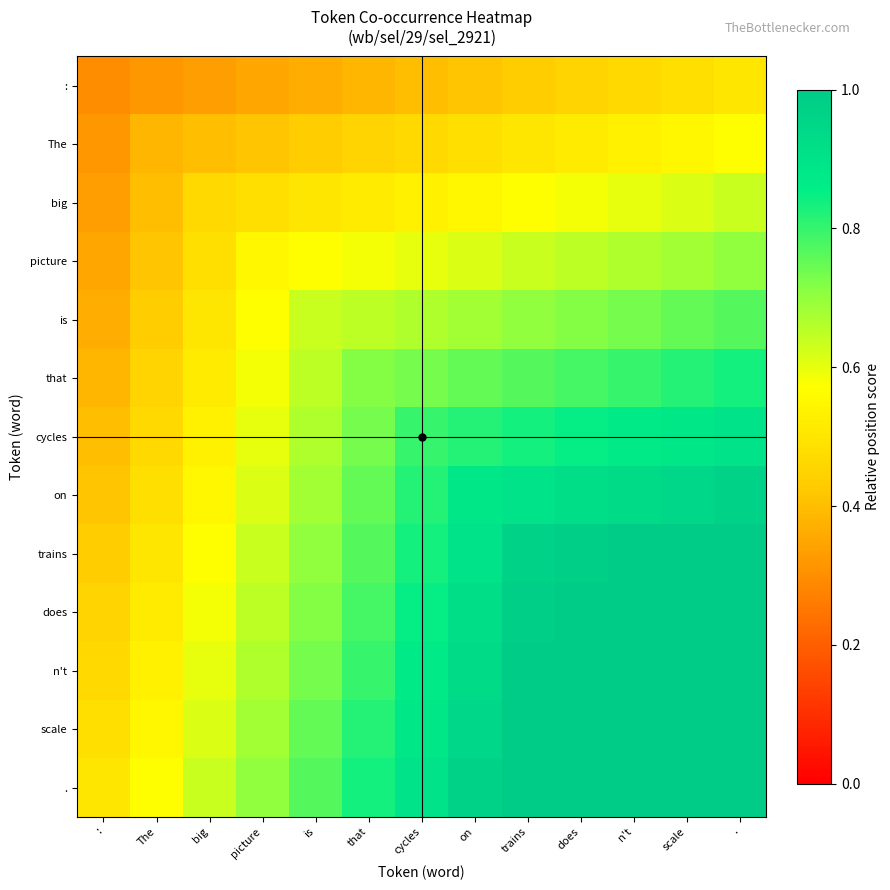

Reading left to right, what are all the values shown in this chart?

:: :=0.3	The=0.3	big=0.3	picture=0.3	is=0.4	that=0.4	cycles=0.4	on=0.4	trains=0.4	does=0.5	n't=0.5	scale=0.5	.=0.5
The: :=0.3	The=0.4	big=0.4	picture=0.4	is=0.4	that=0.5	cycles=0.5	on=0.5	trains=0.5	does=0.5	n't=0.5	scale=0.6	.=0.6
big: :=0.3	The=0.4	big=0.5	picture=0.5	is=0.5	that=0.5	cycles=0.5	on=0.5	trains=0.6	does=0.6	n't=0.6	scale=0.6	.=0.6
picture: :=0.3	The=0.4	big=0.5	picture=0.6	is=0.6	that=0.6	cycles=0.6	on=0.6	trains=0.6	does=0.7	n't=0.7	scale=0.7	.=0.7
is: :=0.4	The=0.4	big=0.5	picture=0.6	is=0.6	that=0.6	cycles=0.7	on=0.7	trains=0.7	does=0.7	n't=0.7	scale=0.8	.=0.8
that: :=0.4	The=0.5	big=0.5	picture=0.6	is=0.6	that=0.7	cycles=0.7	on=0.8	trains=0.8	does=0.8	n't=0.8	scale=0.8	.=0.8
cycles: :=0.4	The=0.5	big=0.5	picture=0.6	is=0.7	that=0.7	cycles=0.8	on=0.8	trains=0.8	does=0.8	n't=0.9	scale=0.9	.=0.9
on: :=0.4	The=0.5	big=0.5	picture=0.6	is=0.7	that=0.8	cycles=0.8	on=0.9	trains=0.9	does=0.9	n't=0.9	scale=0.9	.=1.0
trains: :=0.4	The=0.5	big=0.6	picture=0.6	is=0.7	that=0.8	cycles=0.8	on=0.9	trains=1.0	does=1.0	n't=1.0	scale=1.0	.=1.0
does: :=0.5	The=0.5	big=0.6	picture=0.7	is=0.7	that=0.8	cycles=0.8	on=0.9	trains=1.0	does=1.1	n't=1.1	scale=1.1	.=1.1
n't: :=0.5	The=0.5	big=0.6	picture=0.7	is=0.7	that=0.8	cycles=0.9	on=0.9	trains=1.0	does=1.1	n't=1.1	scale=1.1	.=1.2
scale: :=0.5	The=0.6	big=0.6	picture=0.7	is=0.8	that=0.8	cycles=0.9	on=0.9	trains=1.0	does=1.1	n't=1.1	scale=1.2	.=1.2
.: :=0.5	The=0.6	big=0.6	picture=0.7	is=0.8	that=0.8	cycles=0.9	on=1.0	trains=1.0	does=1.1	n't=1.2	scale=1.2	.=1.3